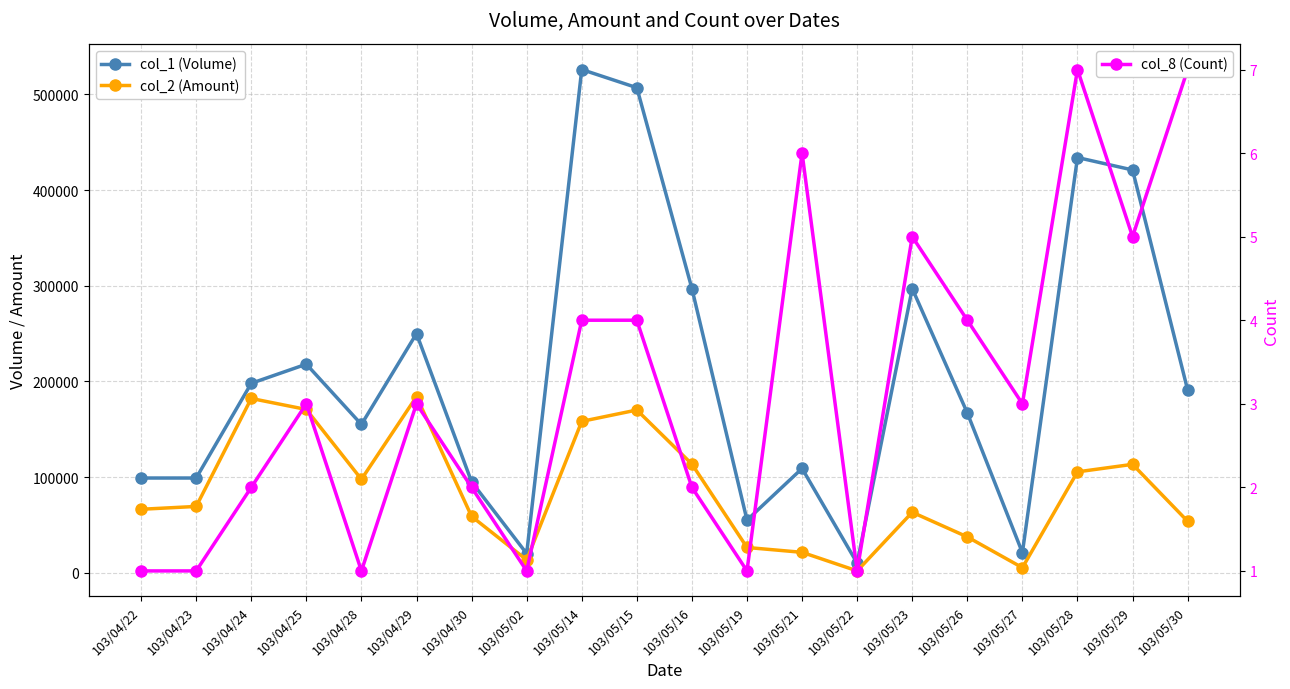

What is the greatest value displayed?

526000